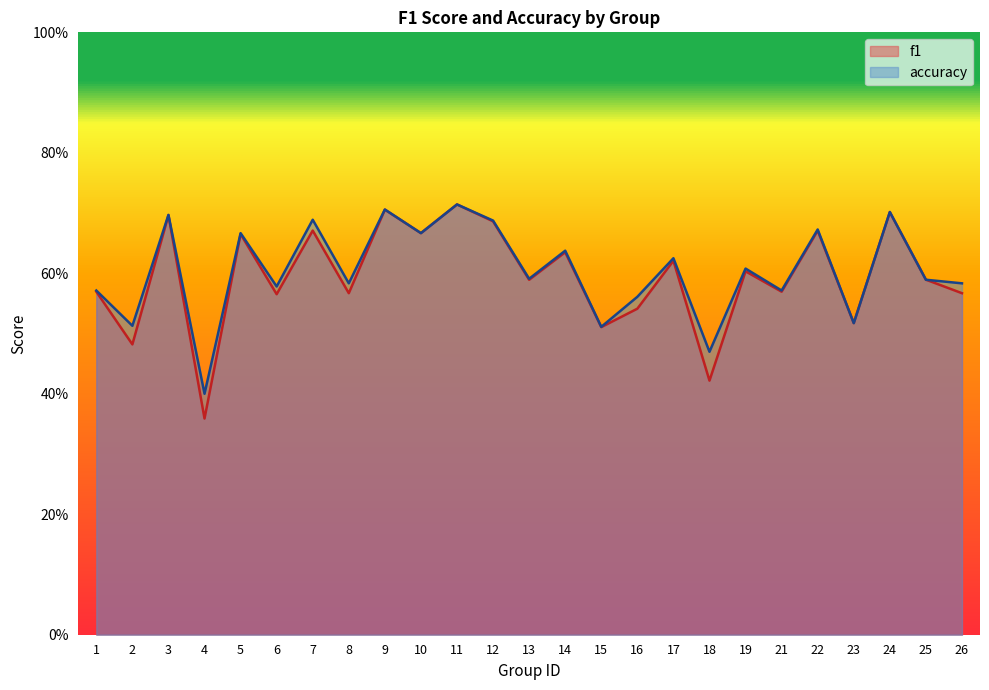

How many accuracy values are between 0 and 1?

25